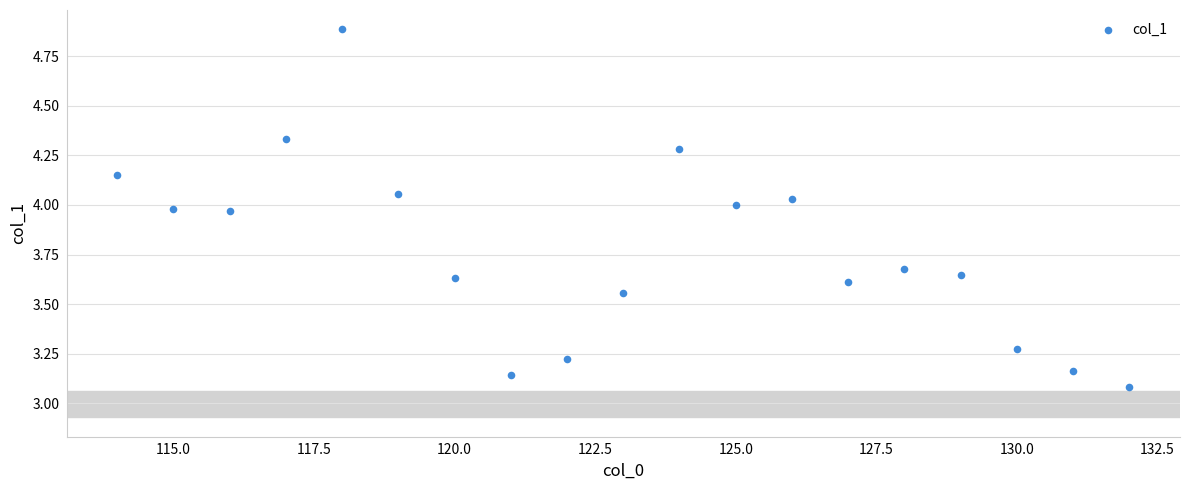

What is the range of Y values (max minus min)?

1.8